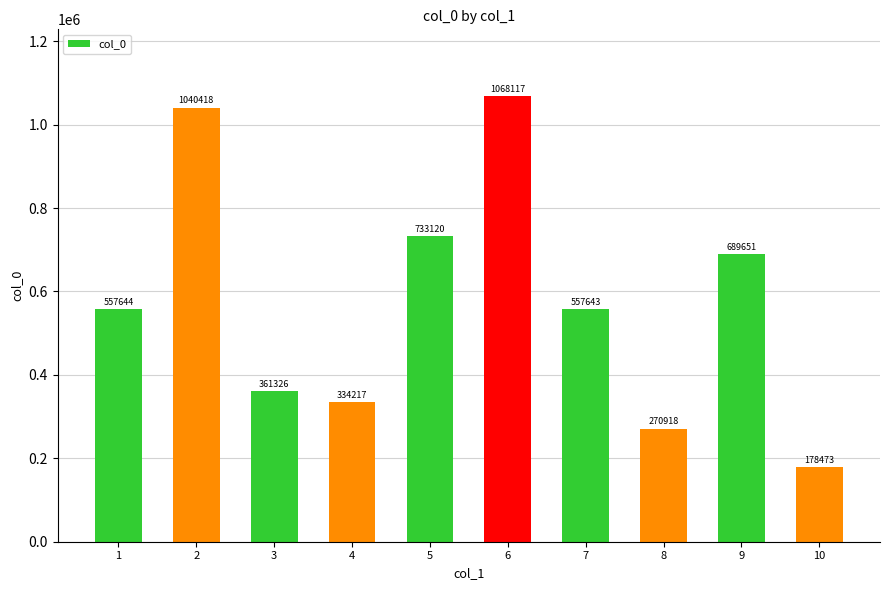

What is the sum of the values at 6 and 10?

1246590